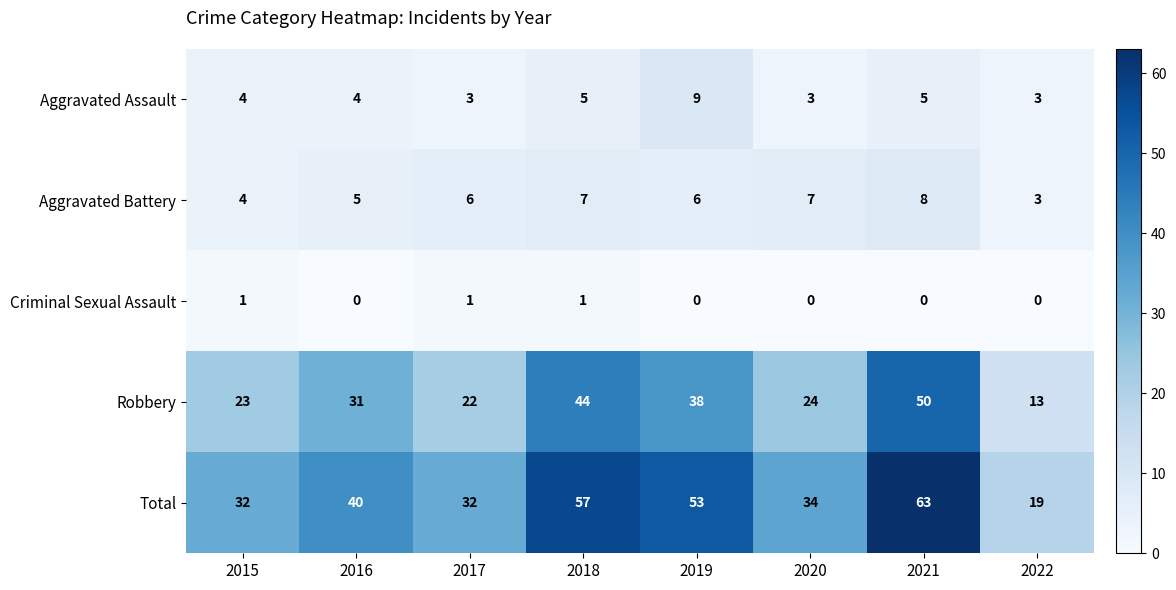

What is the sum of all Criminal Sexual Assault values?

3